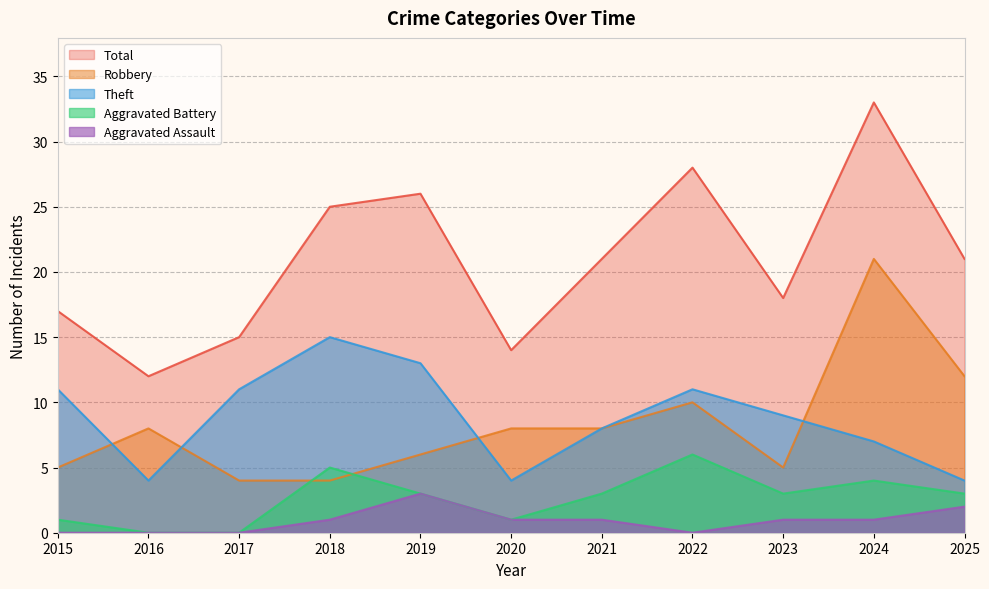

Which series has the largest total across all categories?

Total